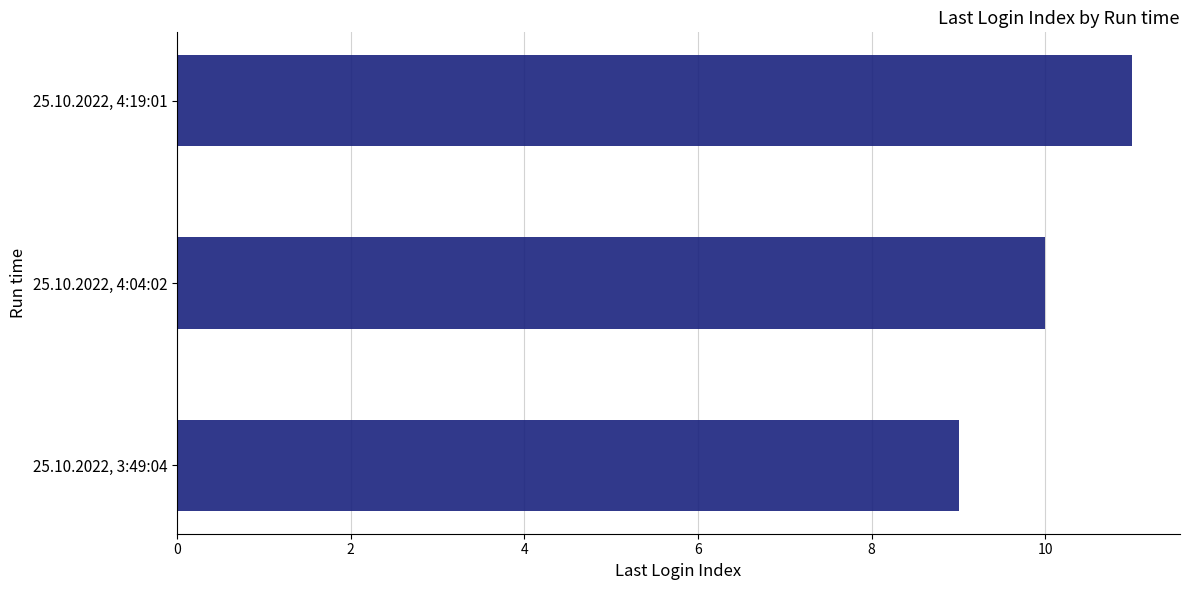

List the labels in order of value, smallest first.

25.10.2022, 3:49:04, 25.10.2022, 4:04:02, 25.10.2022, 4:19:01